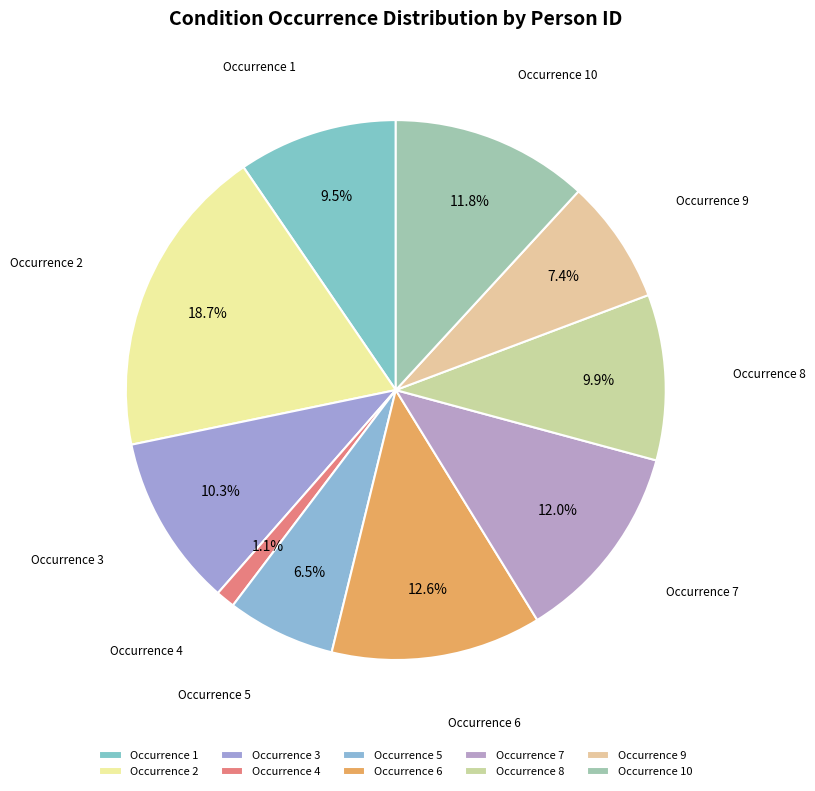

Does Occurrence 1 account for over 50% of the chart?

No